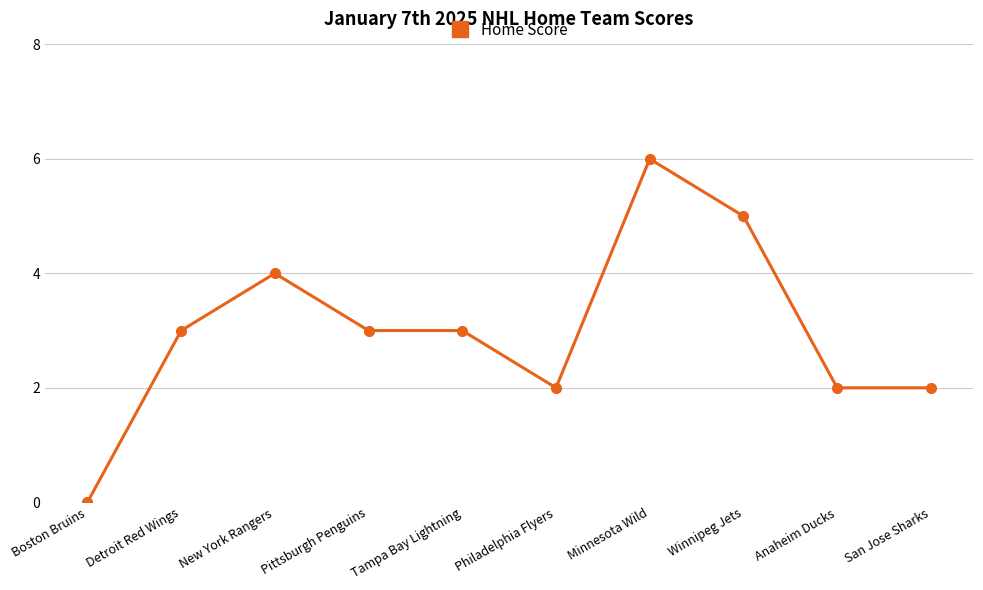

What is the difference between the second highest and minimum values?

5